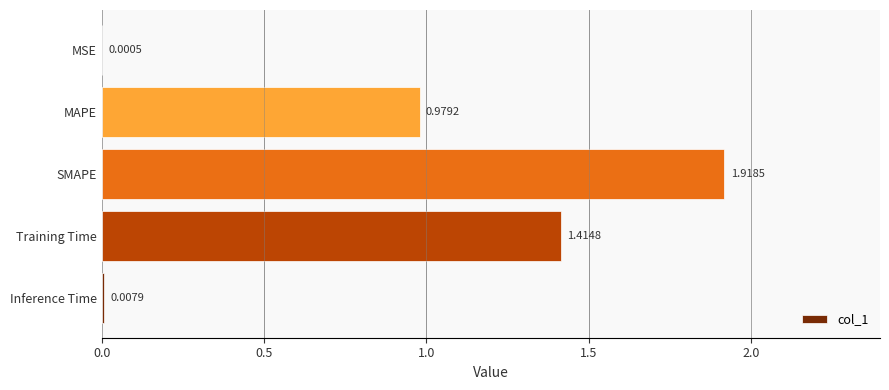

Count the number of categories in the chart.

5